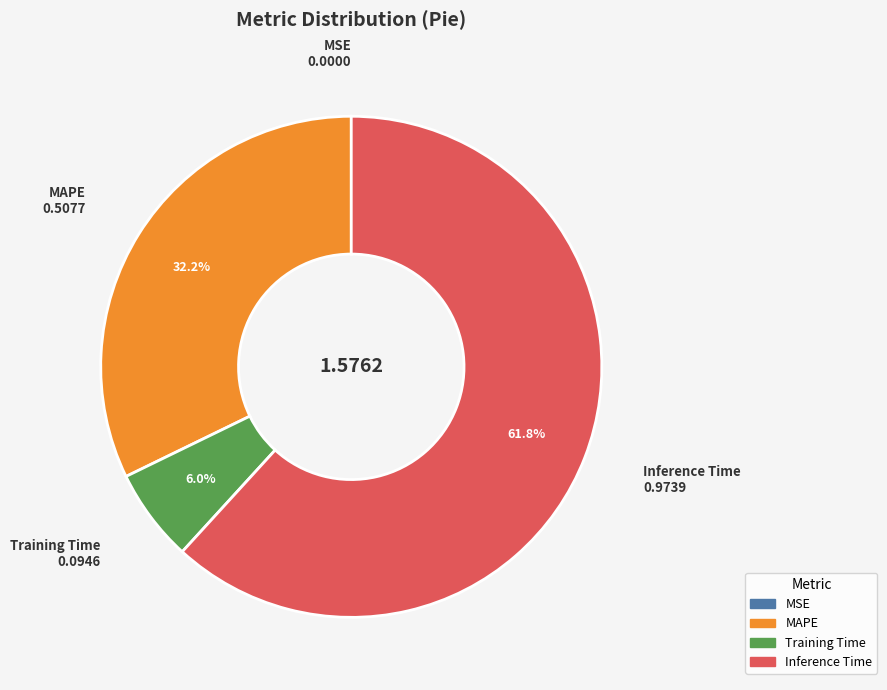

Combined, what portion of the pie is MAPE and Inference Time?

94.0%